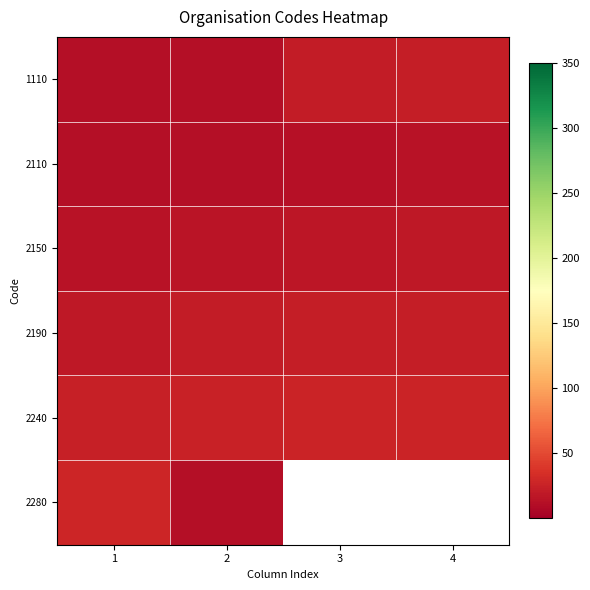

Between 1 and 4, which is larger?

4